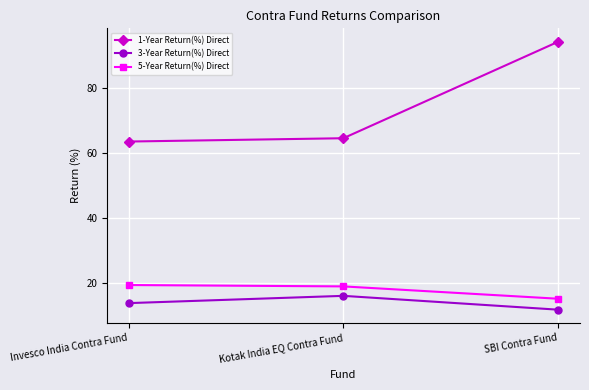

What is the difference between the 5-Year Return(%) Direct values at SBI Contra Fund and Invesco India Contra Fund?

4.2